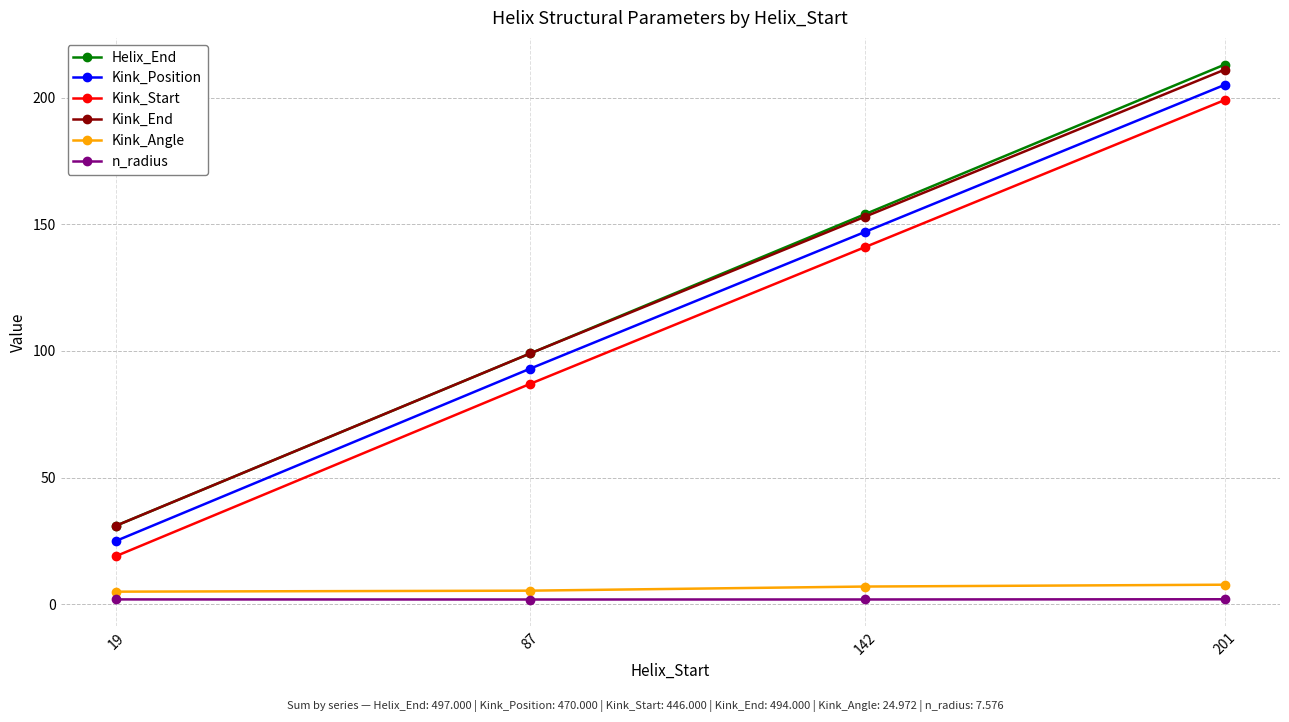

The value of Kink_End at 87 is 99.0. True or false?

True